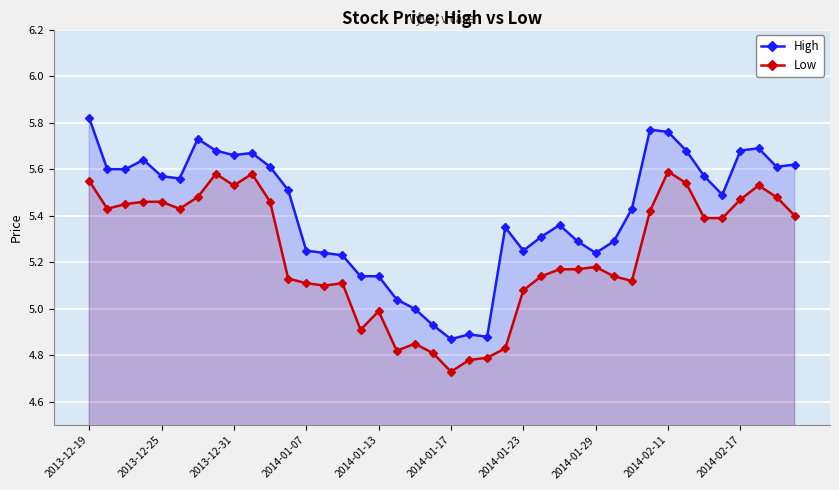

Reading left to right, list all the values displayed in this chart.

High: 5.8	5.6	5.6	5.6	5.6	5.6	5.7	5.7	5.7	5.7	5.6	5.5	5.2	5.2	5.2	5.1	5.1	5.0	5.0	4.9	4.9	4.9	4.9	5.3	5.2	5.3	5.4	5.3	5.2	5.3	5.4	5.8	5.8	5.7	5.6	5.5	5.7	5.7	5.6	5.6
Low: 5.5	5.4	5.5	5.5	5.5	5.4	5.5	5.6	5.5	5.6	5.5	5.1	5.1	5.1	5.1	4.9	5.0	4.8	4.8	4.8	4.7	4.8	4.8	4.8	5.1	5.1	5.2	5.2	5.2	5.1	5.1	5.4	5.6	5.5	5.4	5.4	5.5	5.5	5.5	5.4